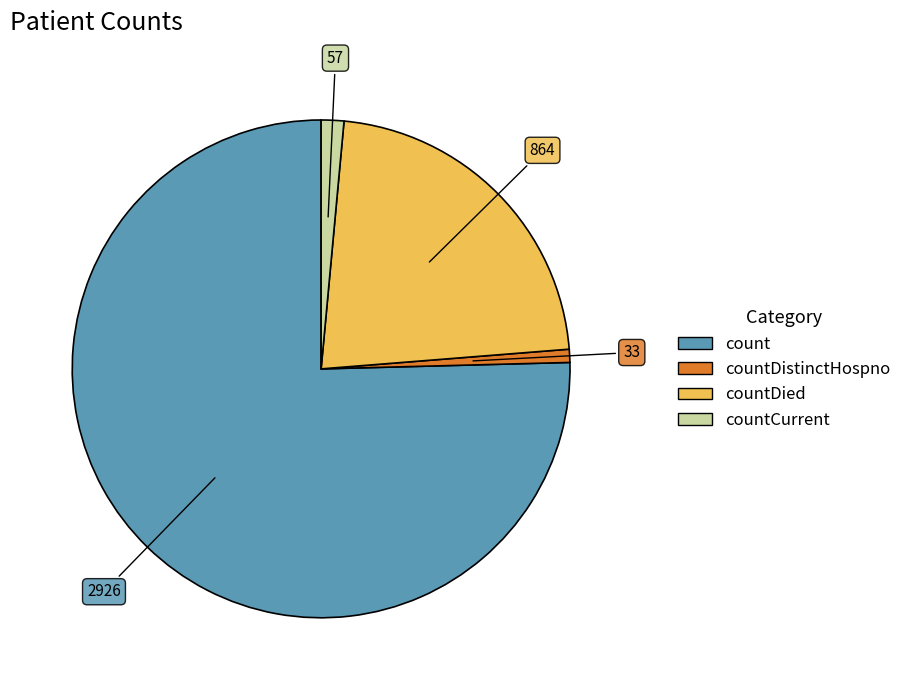

Is it true that count is 75% of the pie?

True